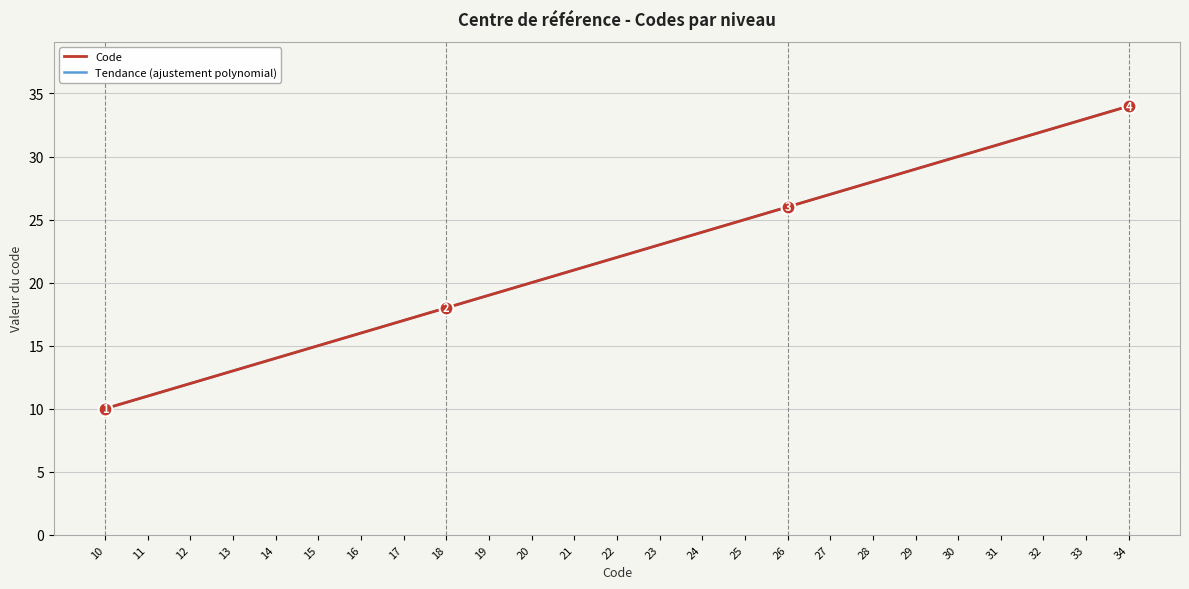

What is the difference between the maximum and second lowest values?

23